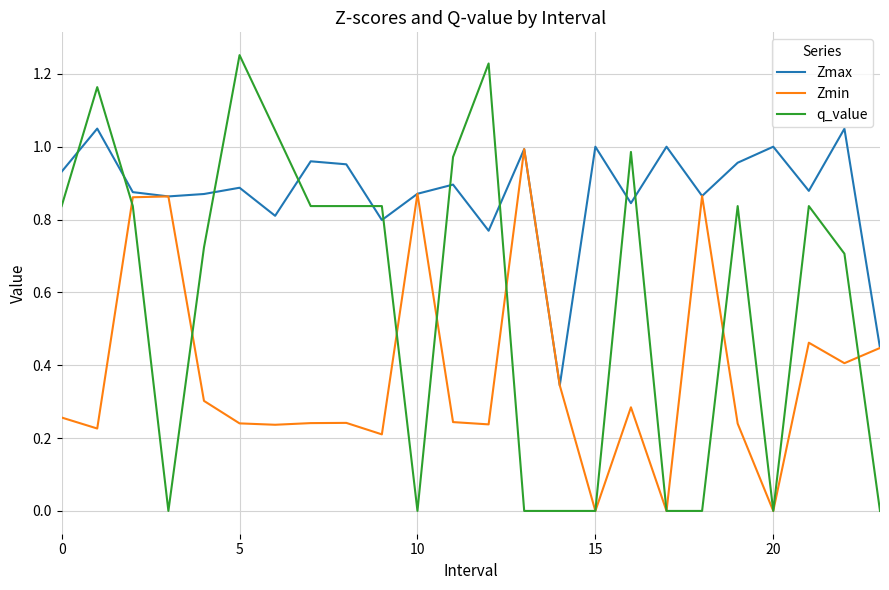

Which series has the widest spread of values?

q_value